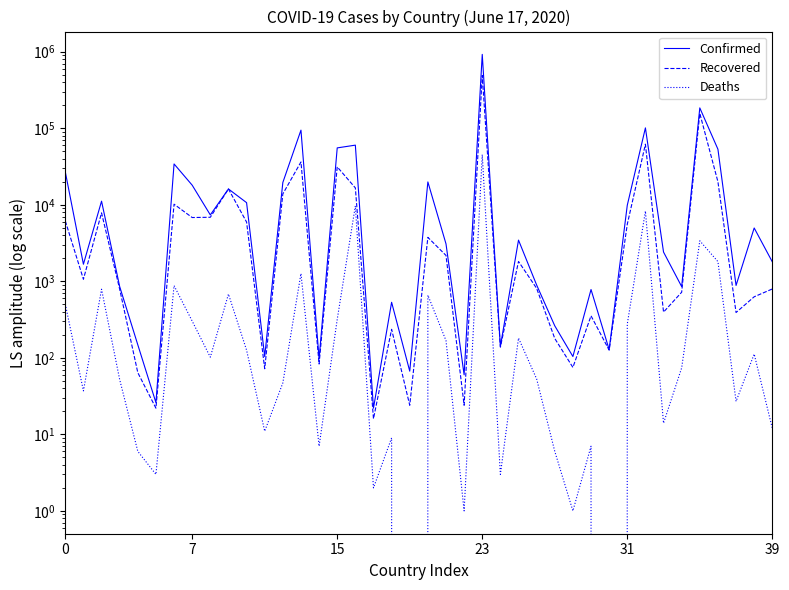

Which series has the largest range (max minus min)?

Confirmed